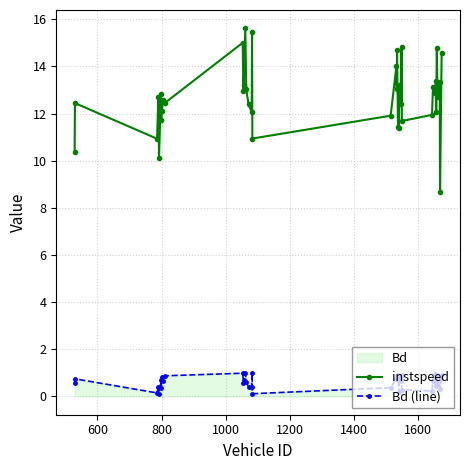

What is the greatest value displayed?

15.6